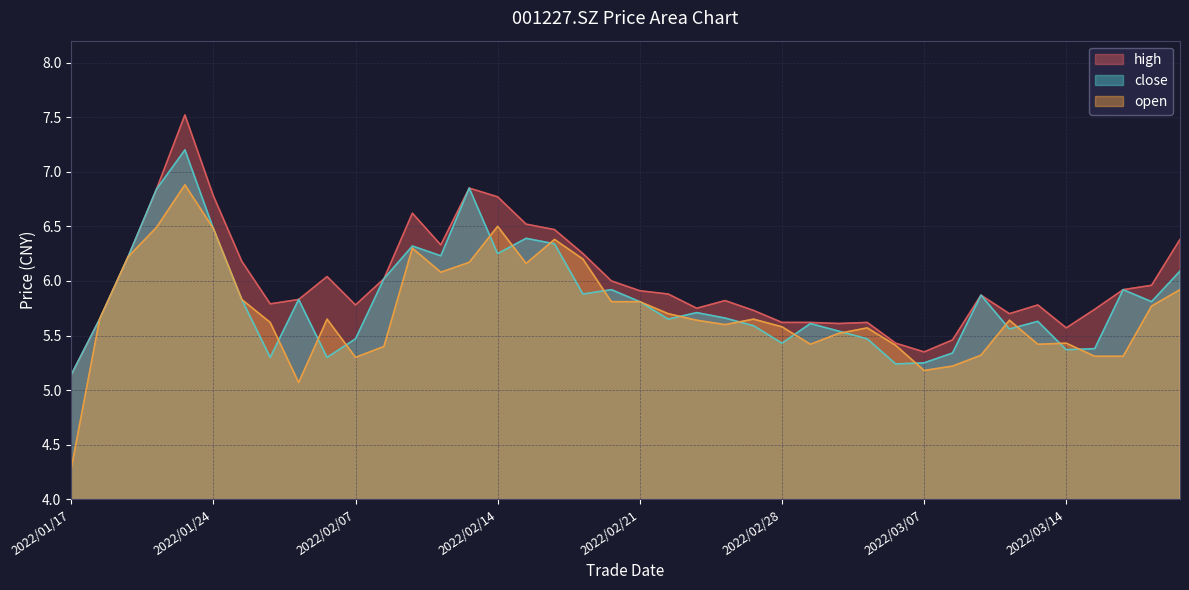

What is the label of the 35th point from the left?

2022/03/11